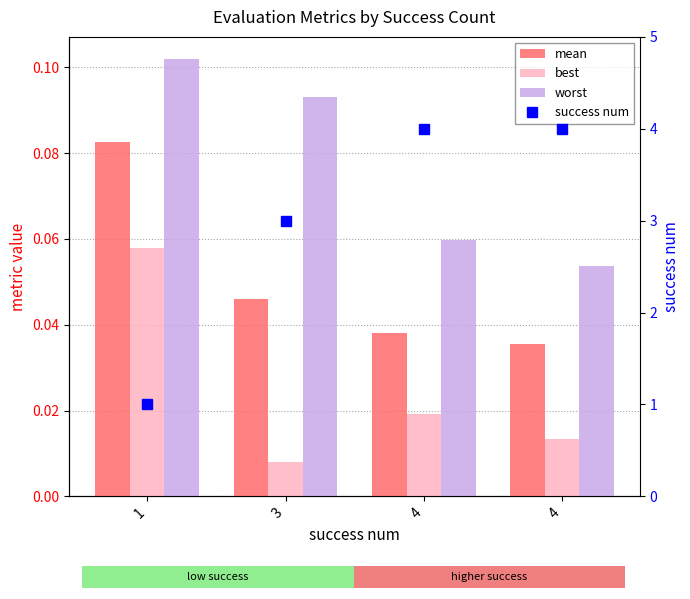

What is the minimum value for worst?

0.1